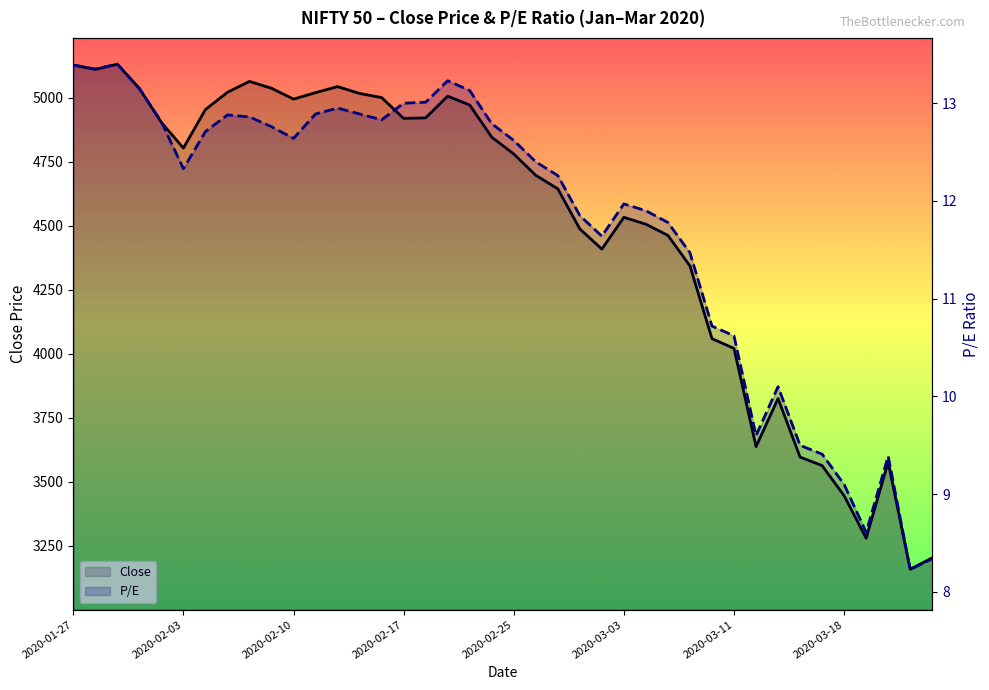

Between 2020-01-30 and 2020-03-13, which series saw the biggest shift?

Close